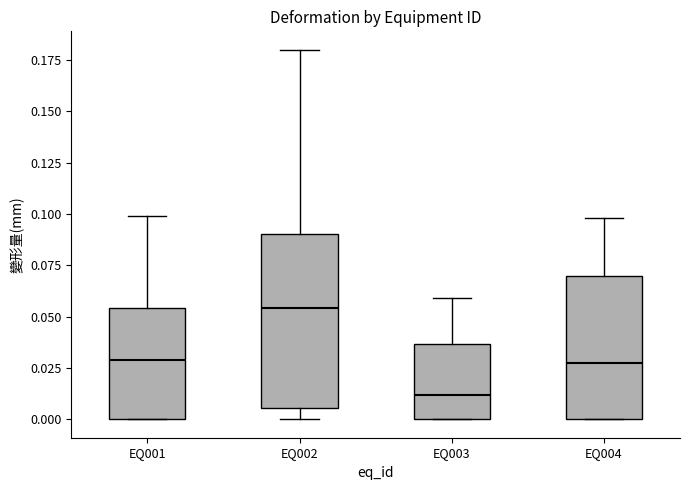

Reading left to right, transcribe this box plot: for each box, give where its median line is, the range the box spans, and where its two whiskers end, as read against the y-axis. The values are not printed on the chart, so give them approximately, as read against the axis.

EQ001: median 0.030, box 0.000 to 0.055, whiskers 0.000 to 0.100
EQ002: median 0.055, box 0.005 to 0.090, whiskers 0.000 to 0.180
EQ003: median 0.010, box 0.000 to 0.035, whiskers 0.000 to 0.060
EQ004: median 0.030, box 0.000 to 0.070, whiskers 0.000 to 0.100